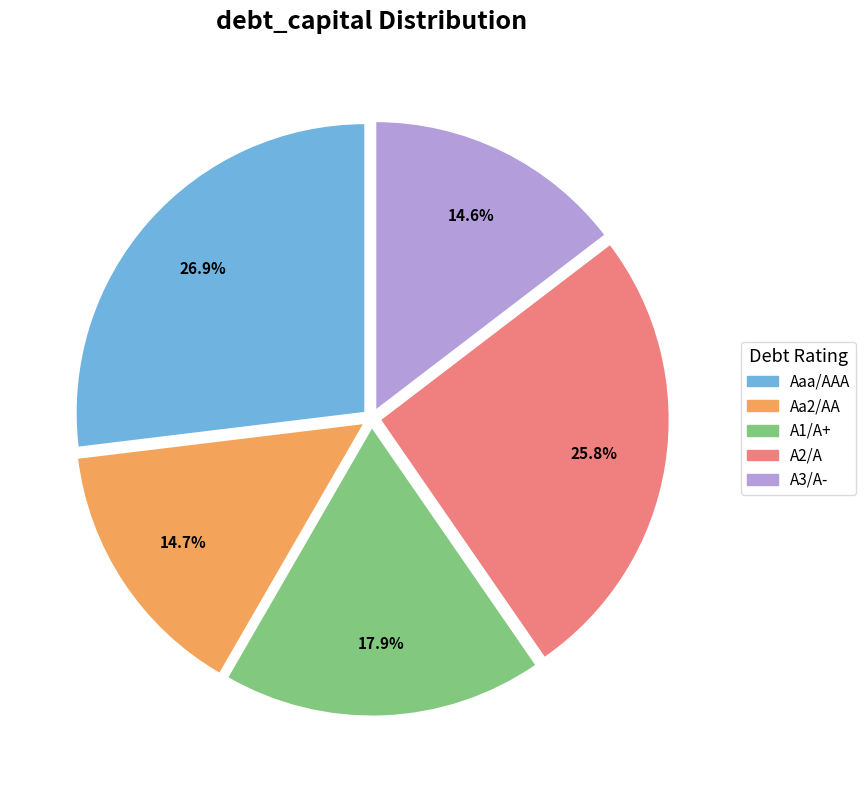

Between A2/A and Aa2/AA, which is larger?

A2/A